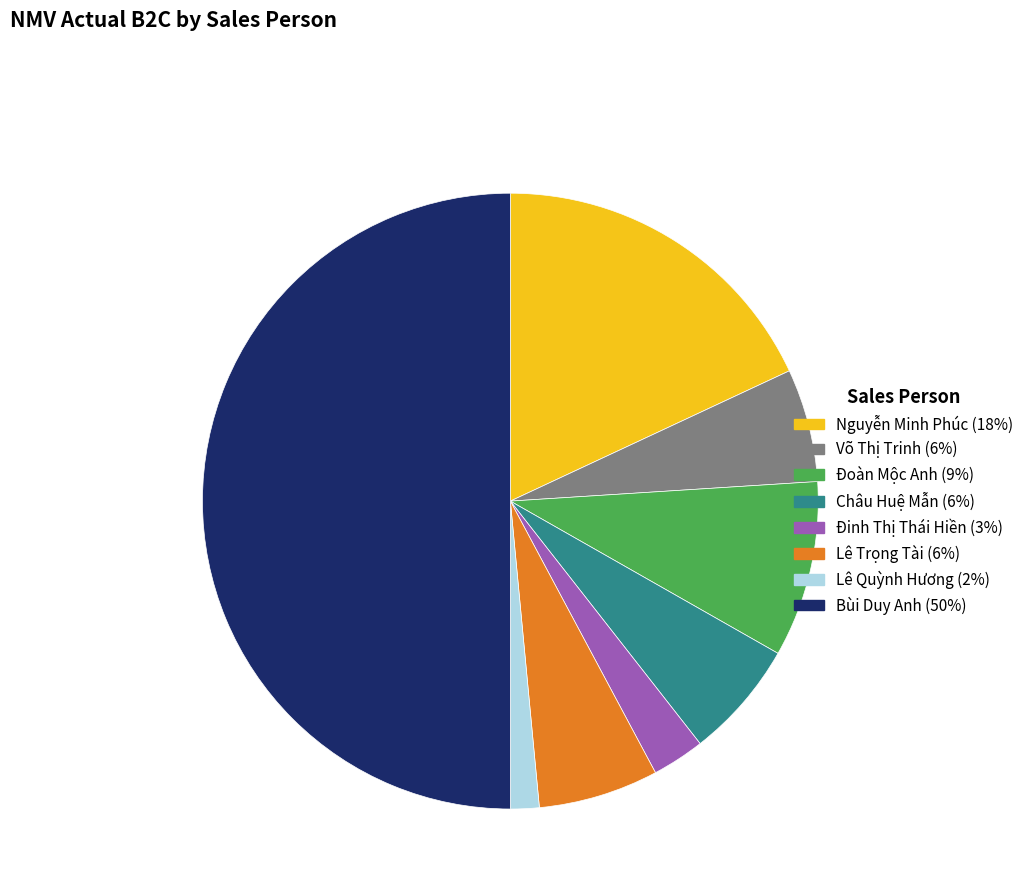

Combined, do Bùi Duy Anh (50%) and Đinh Thị Thái Hiền (3%) account for over 50%?

Yes